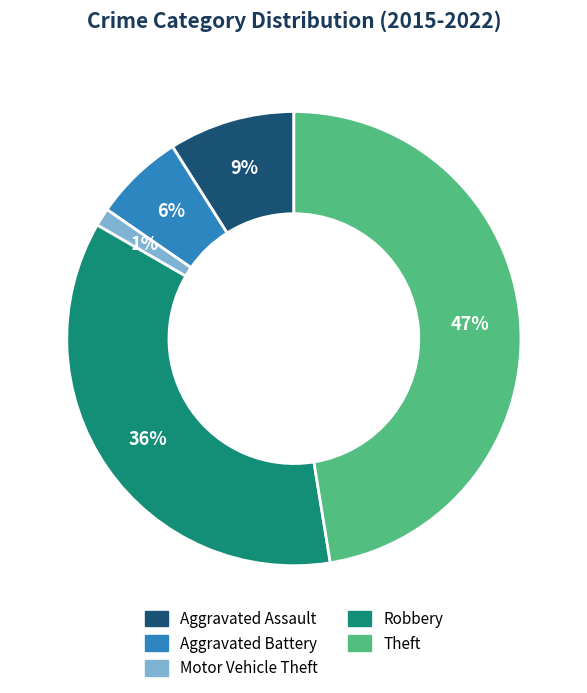

Count the number of slices in the pie.

5